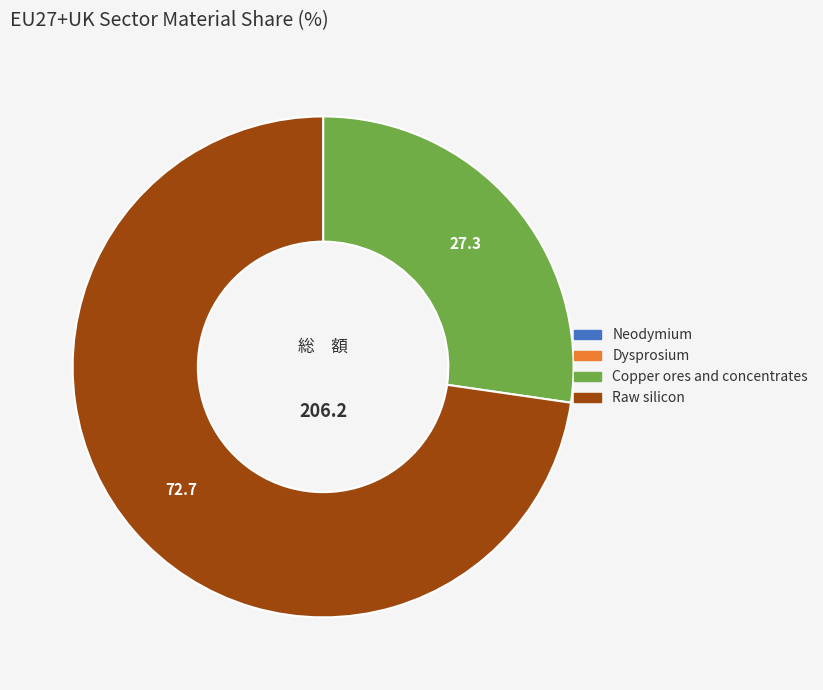

The Copper ores and concentrates slice represents 27% of the pie. True or false?

True